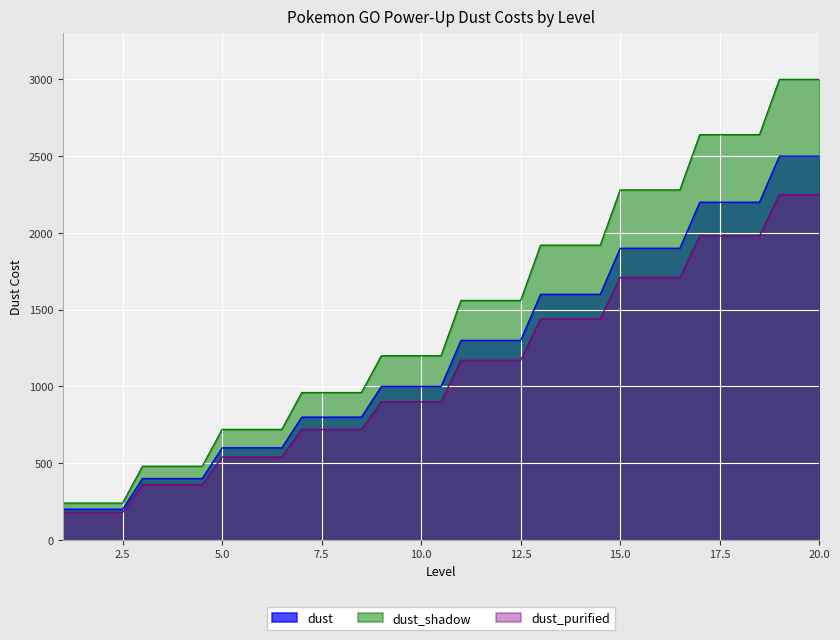

What value does the dust_purified series have at 16.5, to the nearest 50?

1700